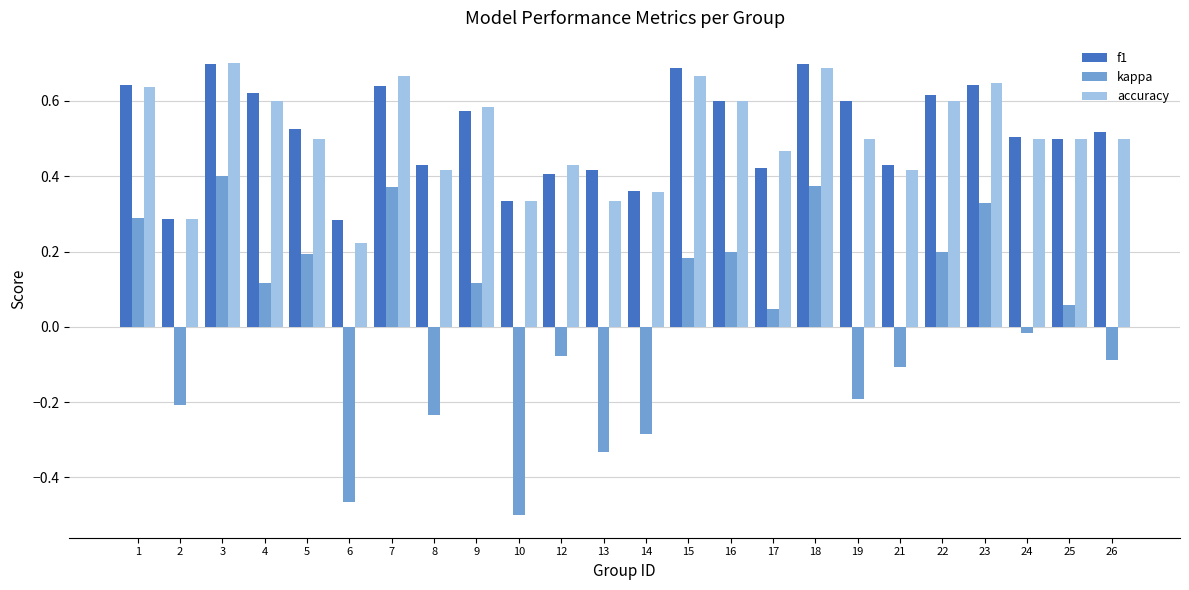

The value of accuracy at 23 is 0.6. True or false?

True